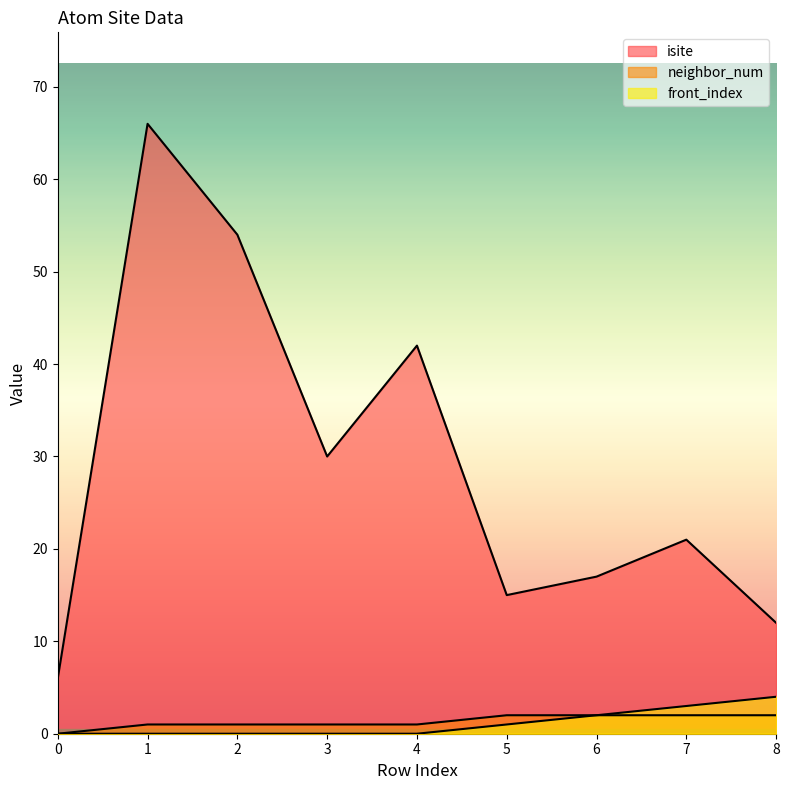

The value of neighbor_num at 2 is 1. True or false?

True